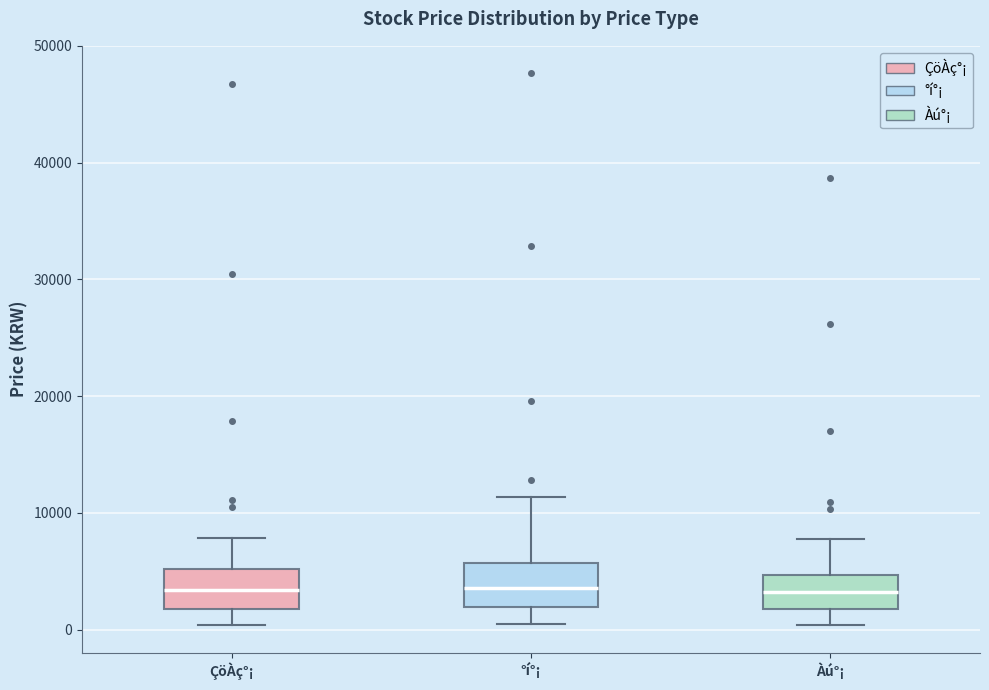

Reading left to right, read every box against the y-axis: the position of its median line, the range the box covers, and the ends of its whiskers. The values are not printed on the chart, so give them approximately, as read against the axis.

ÇöÀç°¡: median 3000, box 2000 to 5000, whiskers 0 to 8000
°í°¡: median 4000, box 2000 to 6000, whiskers 0 to 11000
Àú°¡: median 3000, box 2000 to 5000, whiskers 0 to 8000